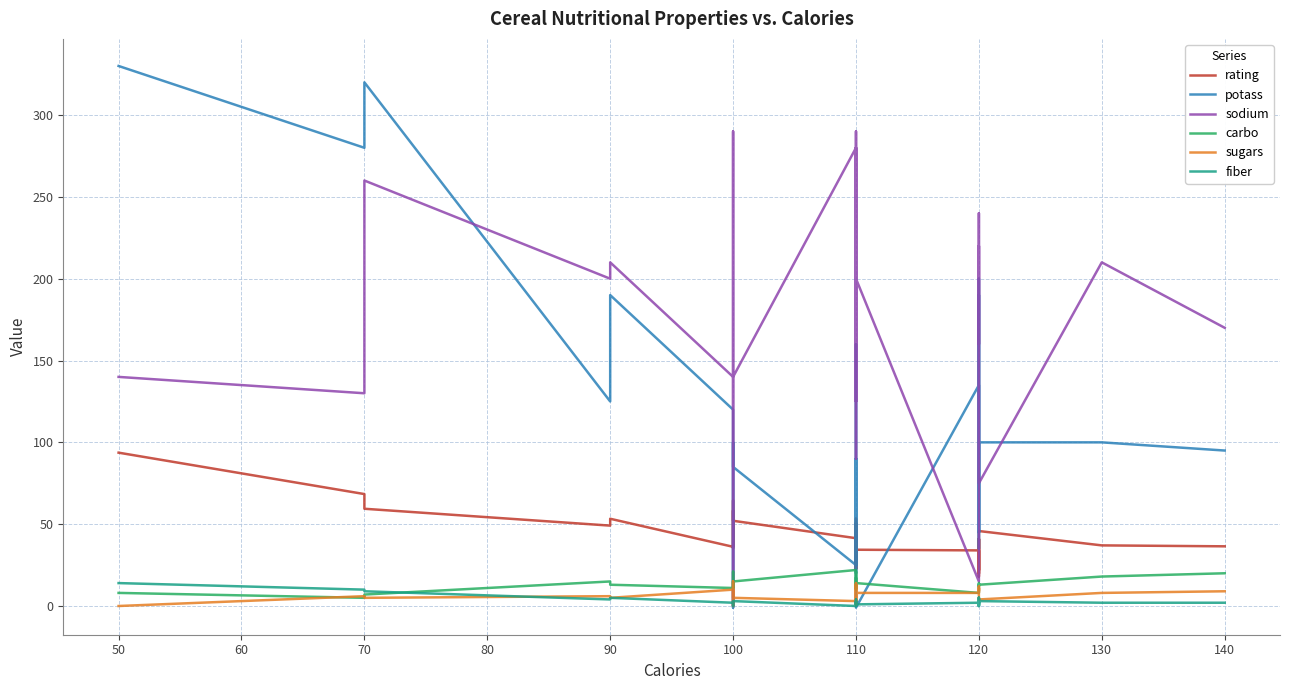

Does the chart have visible grid lines?

Yes